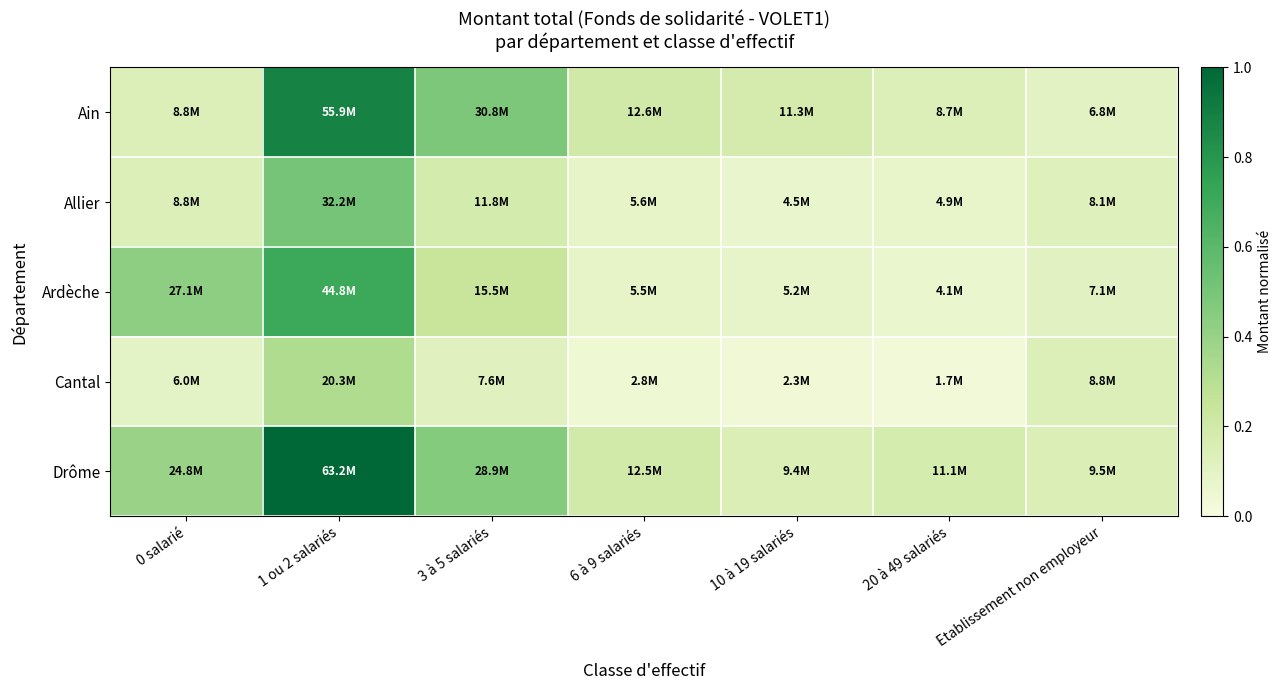

Rank the series by their maximum value, from highest to lowest.

Drôme, Ain, Ardèche, Allier, Cantal